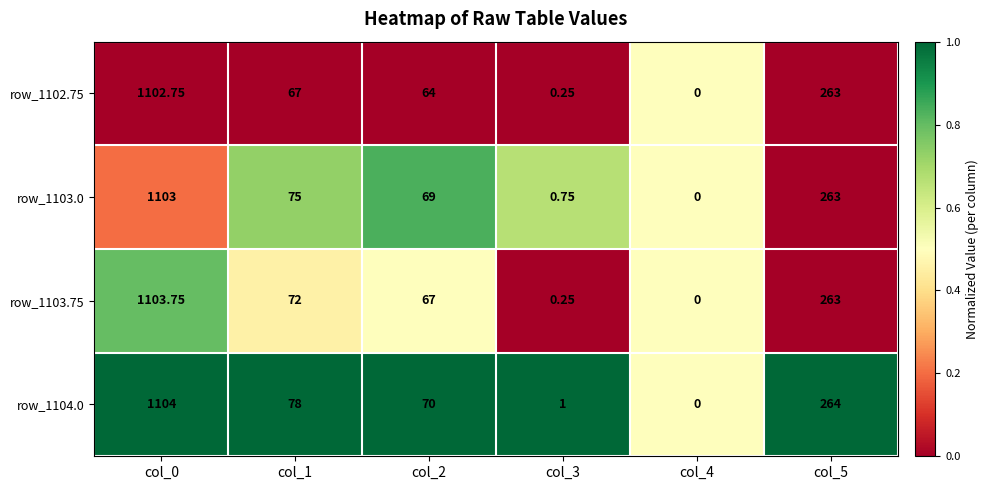

Is the value of row_1102.75 at col_2 greater than the value of row_1104.0 at col_0?

No